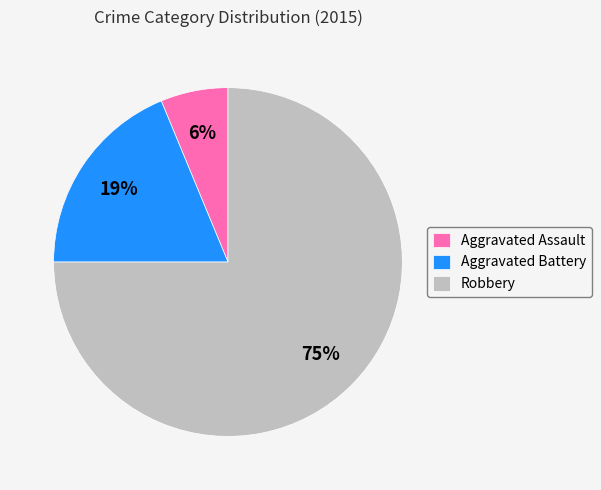

To the nearest percent, what is the difference between the largest and smallest slice percentages?

69%